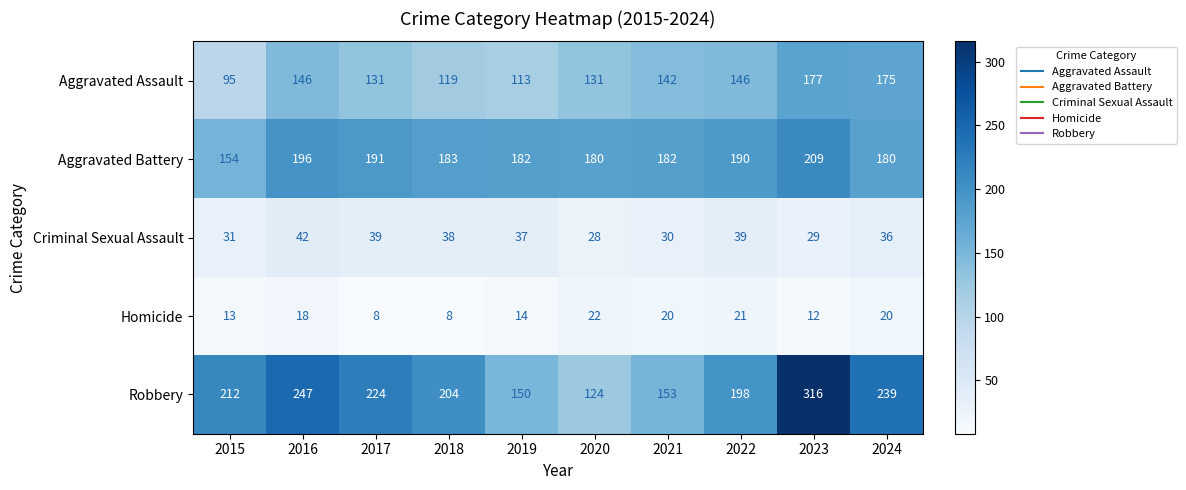

At 2016, list the series in order from largest to smallest.

Robbery, Aggravated Battery, Aggravated Assault, Criminal Sexual Assault, Homicide